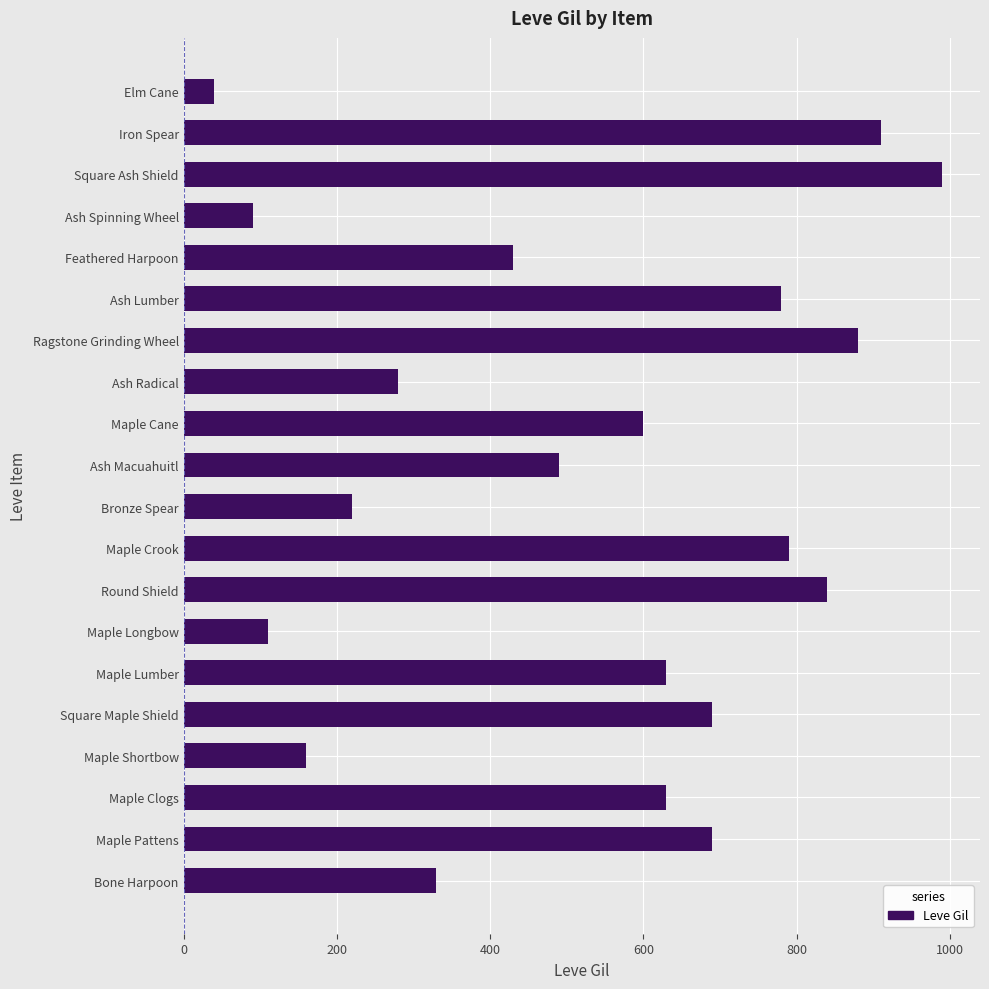

What is the average value?

529